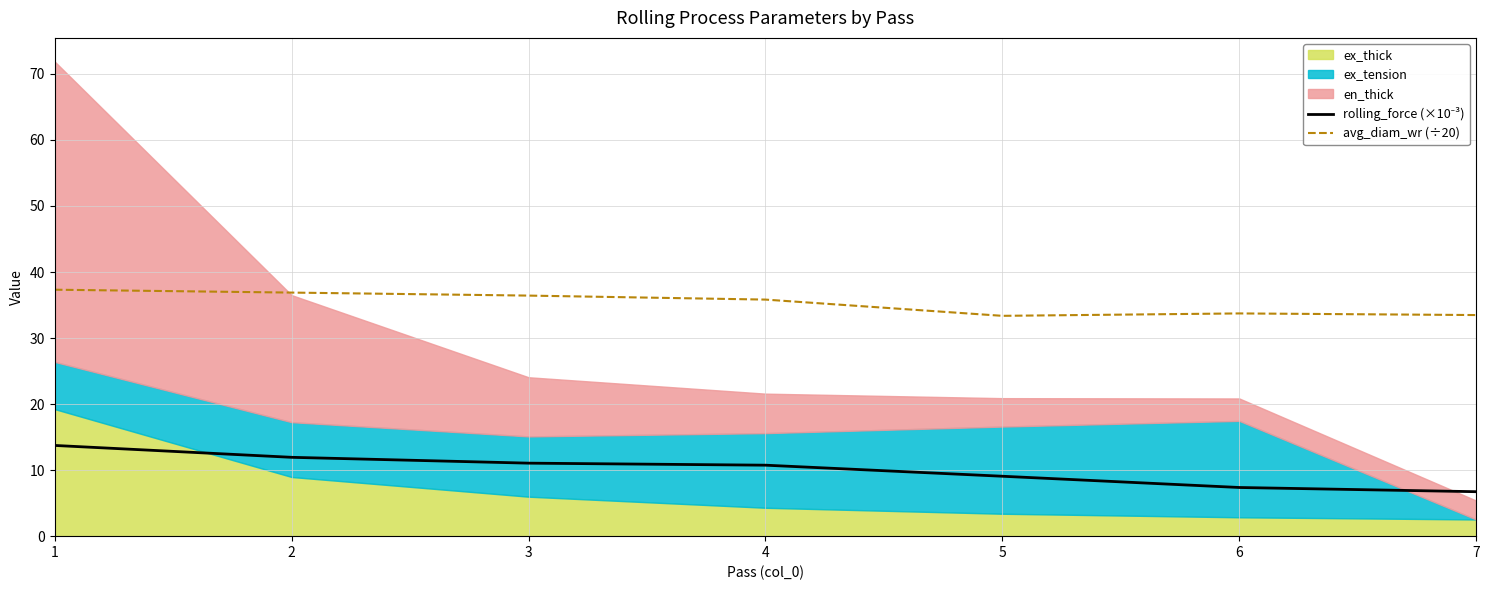

Is it true that avg_diam_wr (÷20) equals 19.5 at 4?

False